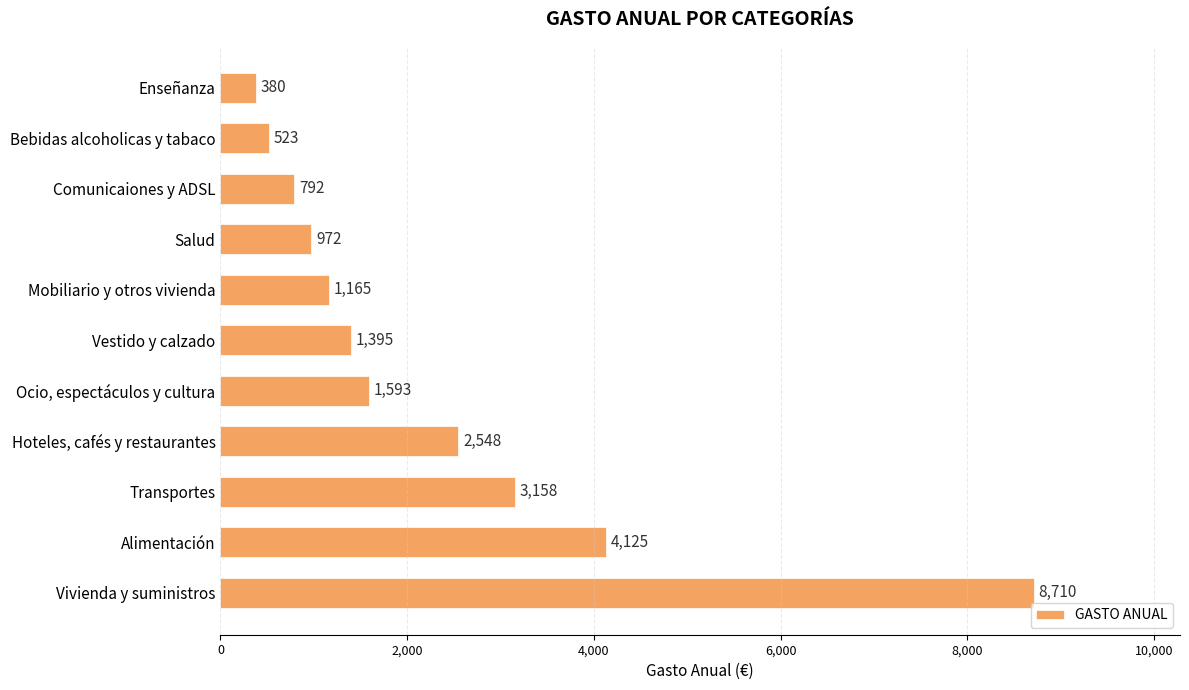

The chart shows a value of 972 at Salud. True or false?

True